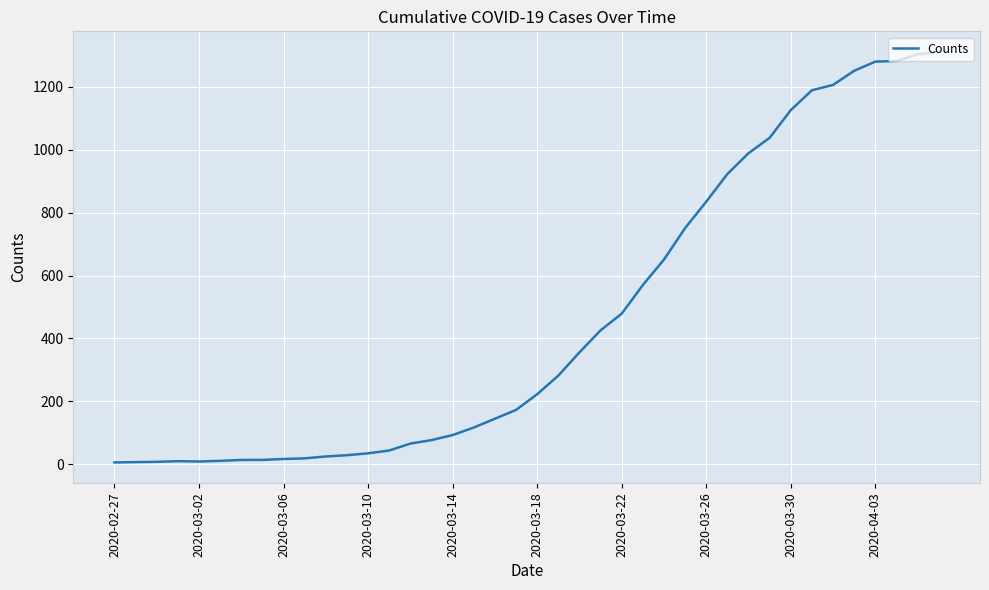

What is the difference between the second highest and minimum values?

1297